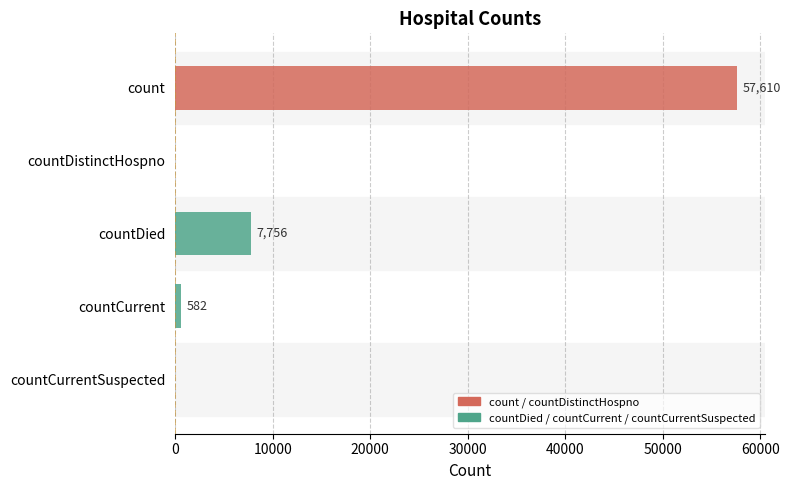

Reading top to bottom, list all the values displayed in this chart.

count=57610	countDistinctHospno=0	countDied=7756	countCurrent=582	countCurrentSuspected=0